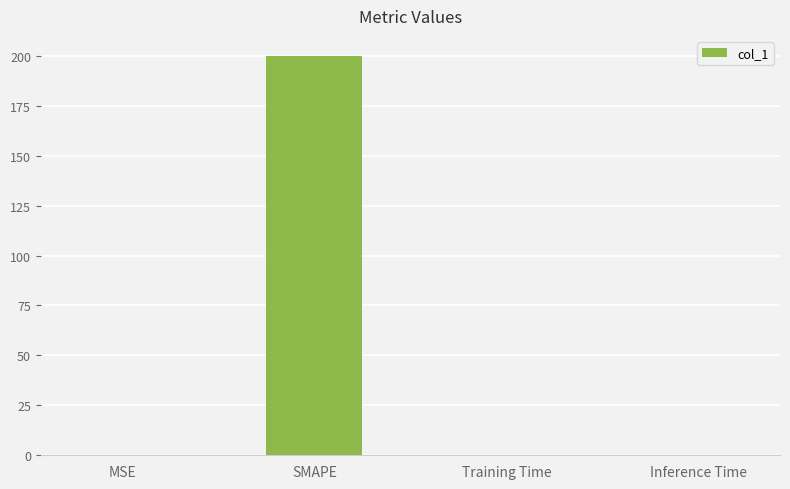

Between Inference Time and SMAPE, which is larger?

SMAPE